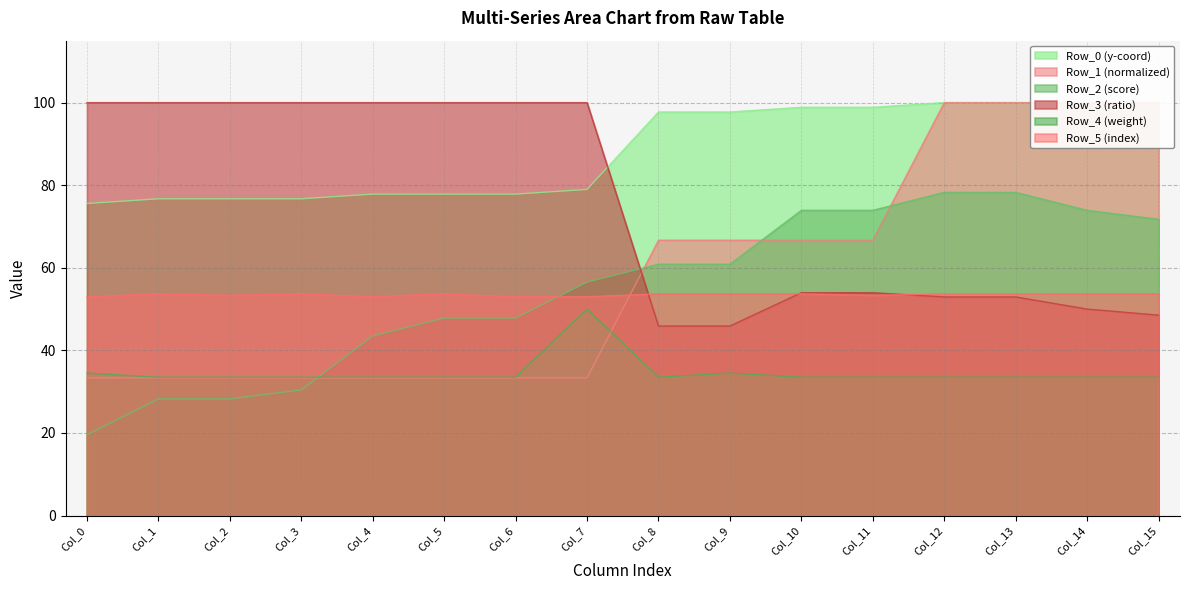

At which label does Row_5 (index) reach its peak?

Col_1